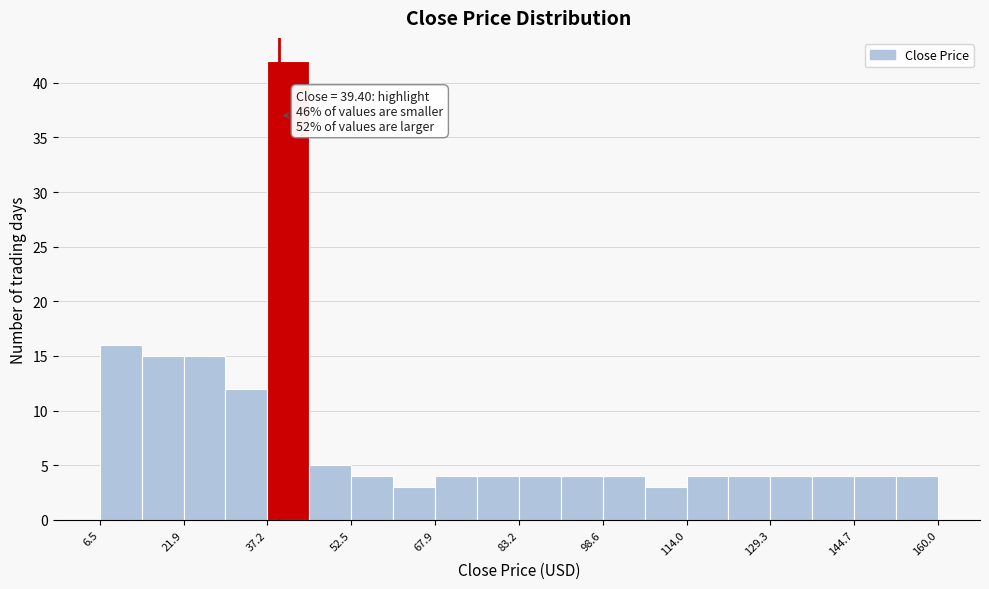

Read against the x-axis, roughly where is the centre of the tallest bar?

42